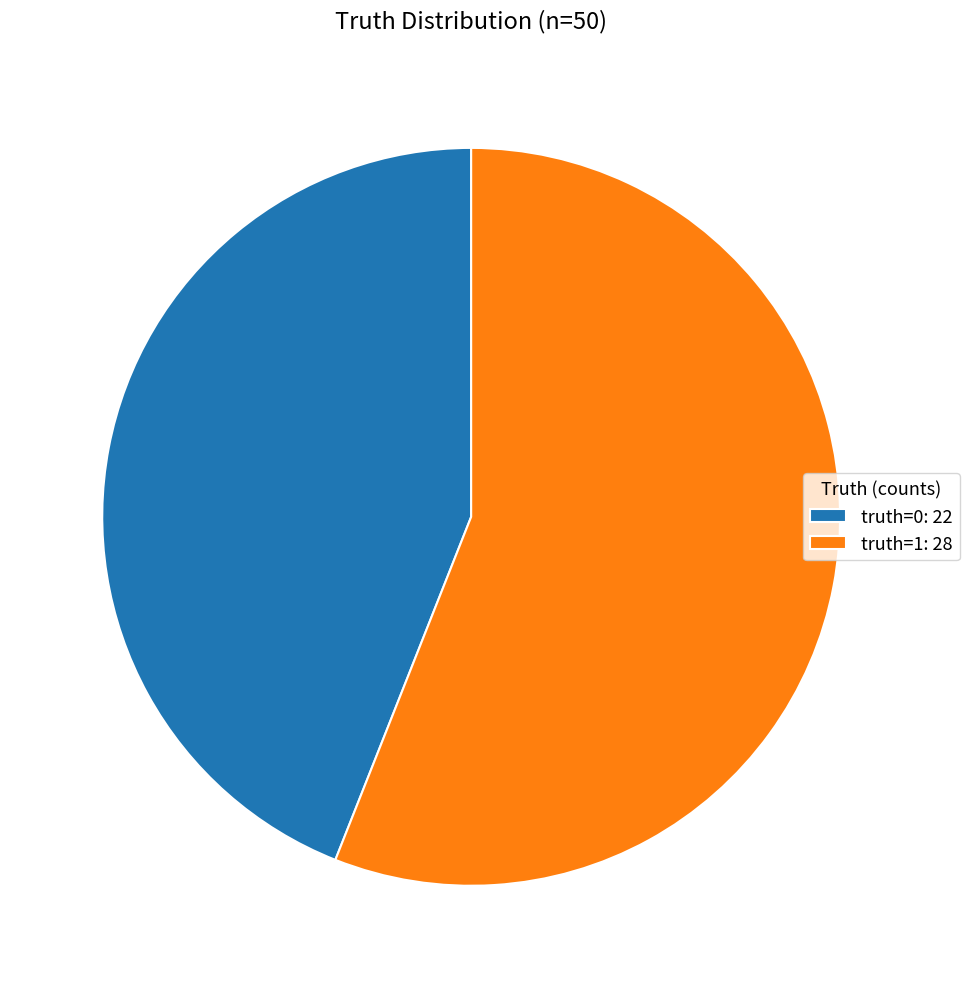

Which slice is the largest?

truth=1